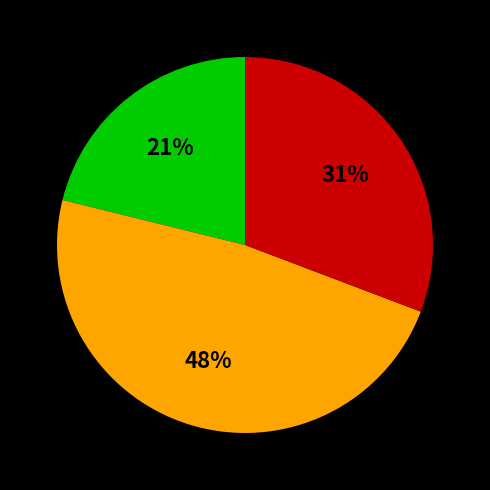

Does any single category account for the majority?

No